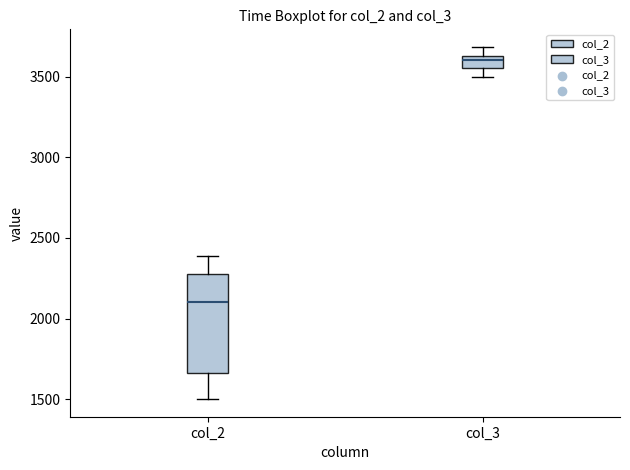

Comparing the boxes themselves (not the whiskers), which one is the tallest?

col_2